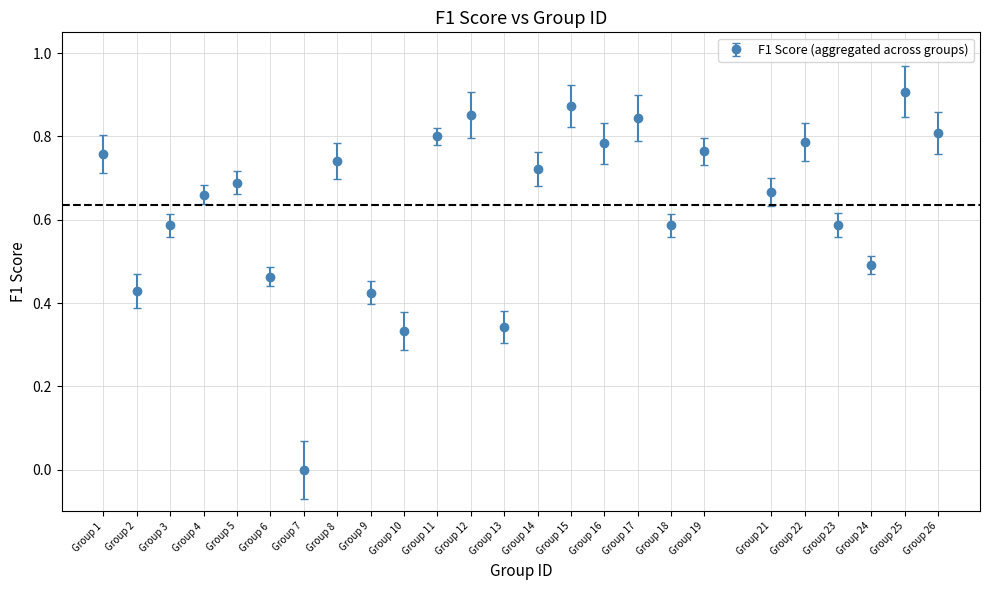

What is the change in value from Group 9 to Group 25?

+0.5